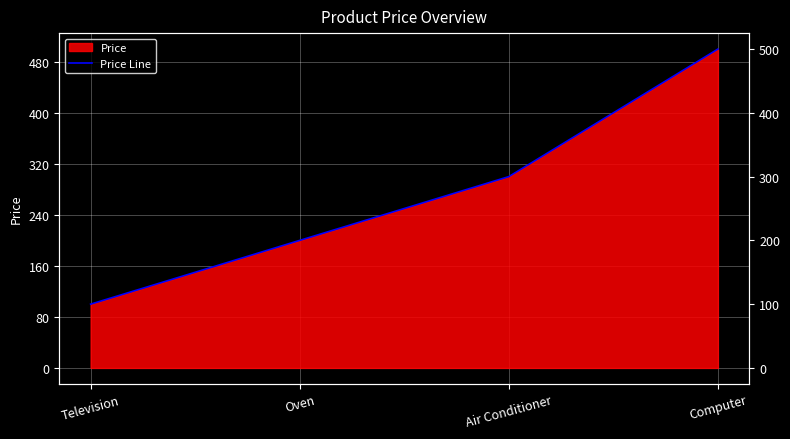

True or false: there are more than 2 points higher than both neighbors.

False